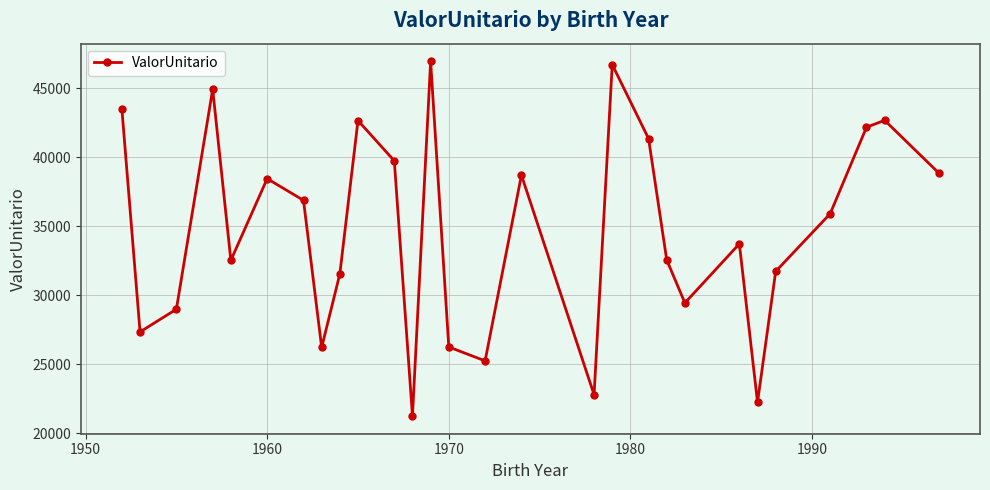

What is the maximum value shown in the chart?

46928.7